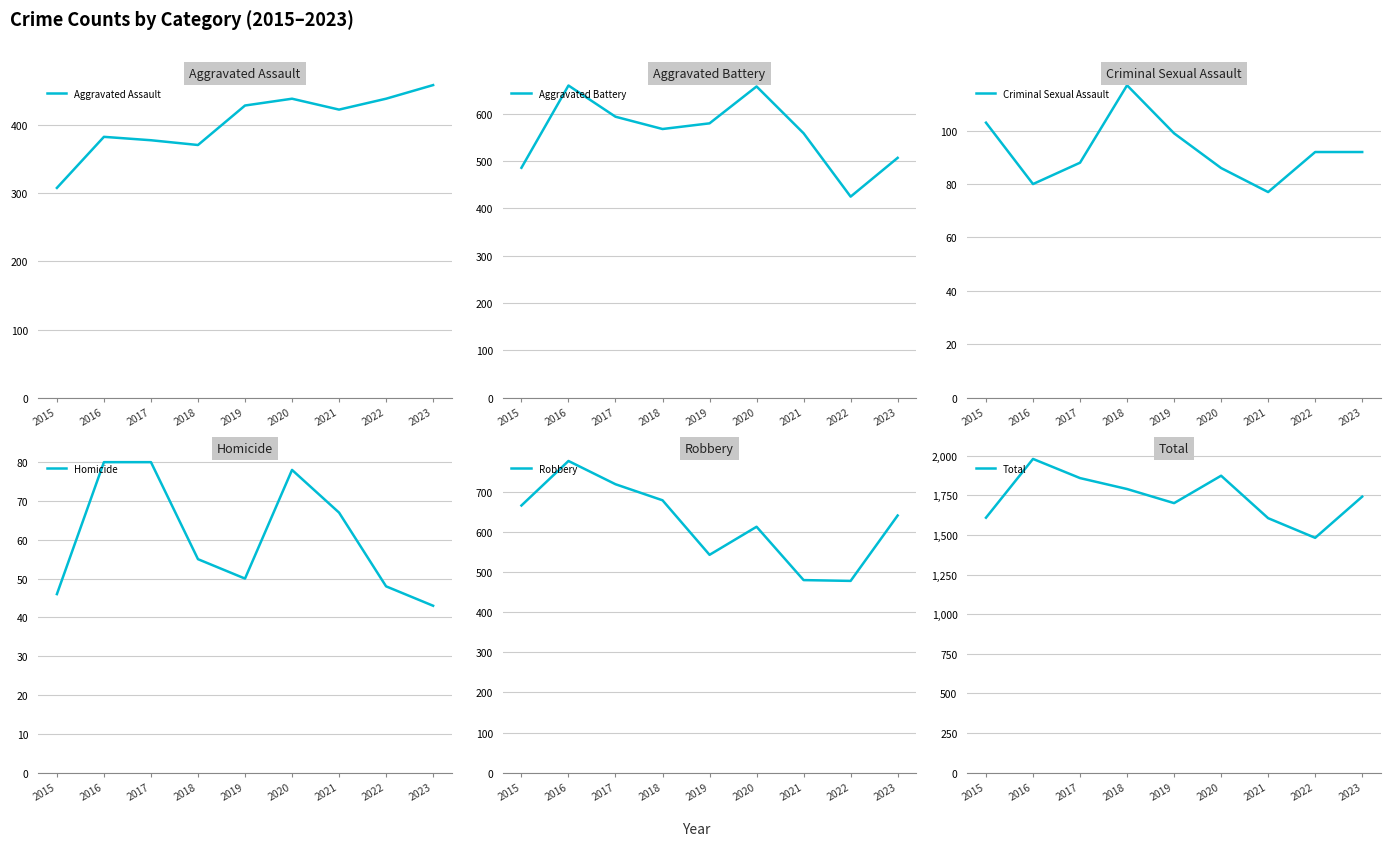

What is the maximum value for Homicide?

80